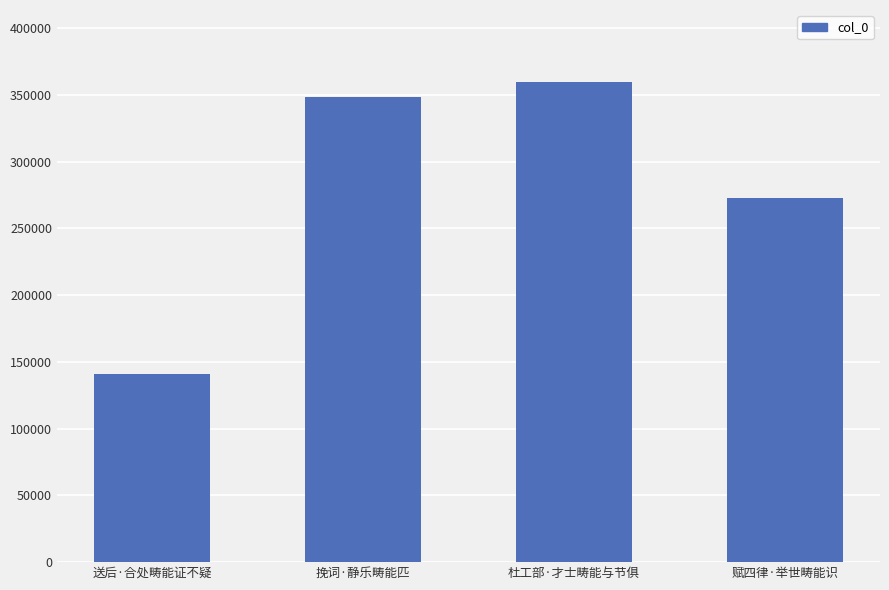

Reading left to right, list all the values displayed in this chart.

140637	348250	359758	273005